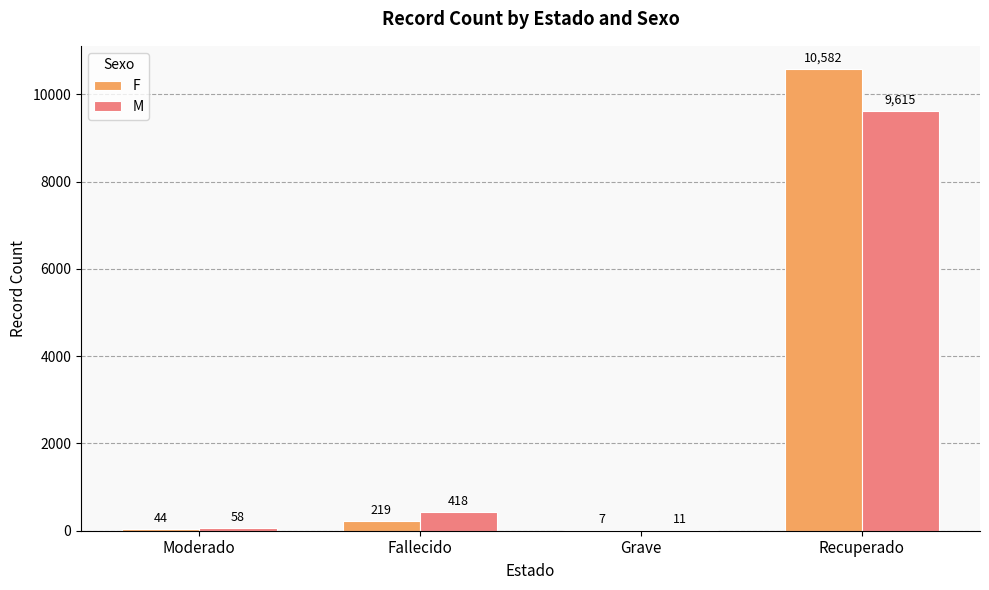

What is the highest value of the F series?

10582